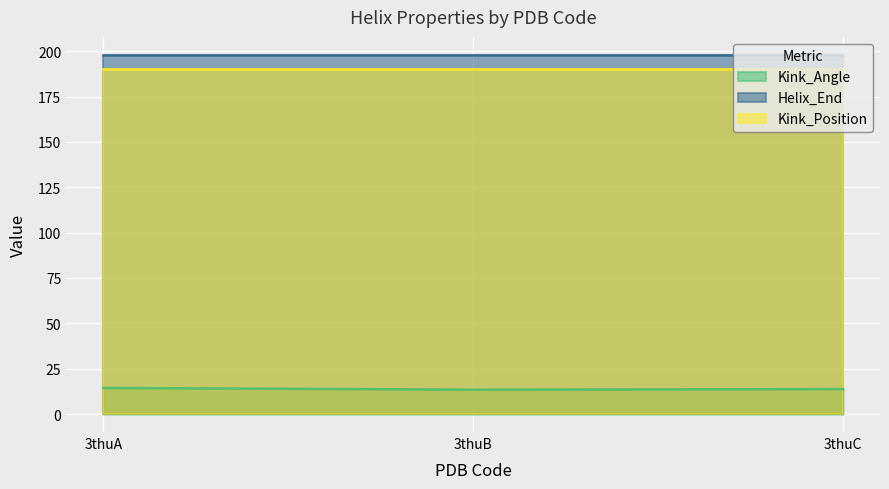

Reading right to left, transcribe all the data shown in this chart.

Kink_Angle: 3thuC=13.8	3thuB=13.5	3thuA=14.4
Helix_End: 3thuC=198.0	3thuB=198.0	3thuA=198.0
Kink_Position: 3thuC=190.0	3thuB=190.0	3thuA=190.0